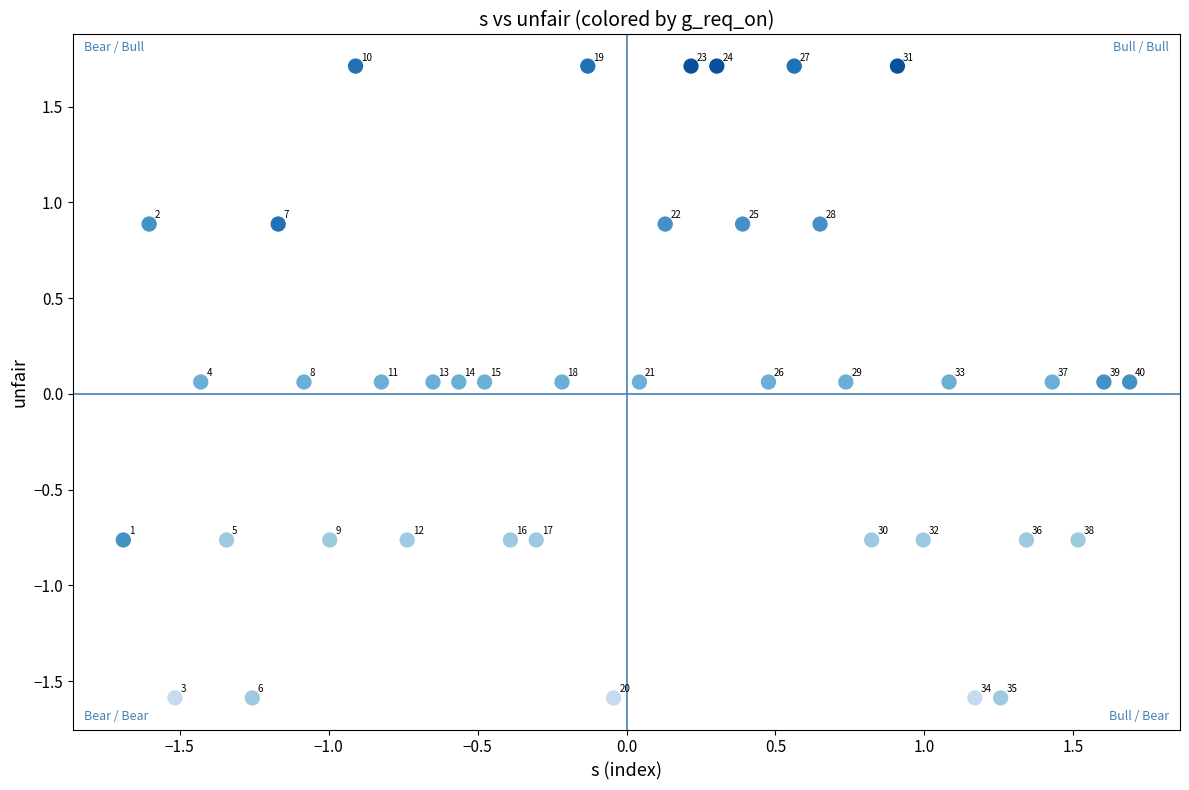

What is the range of X values (max minus min)?

3.4